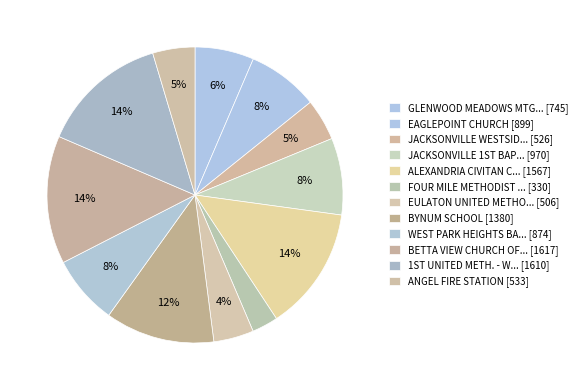

To the nearest percent, what is the average slice percentage?

8%